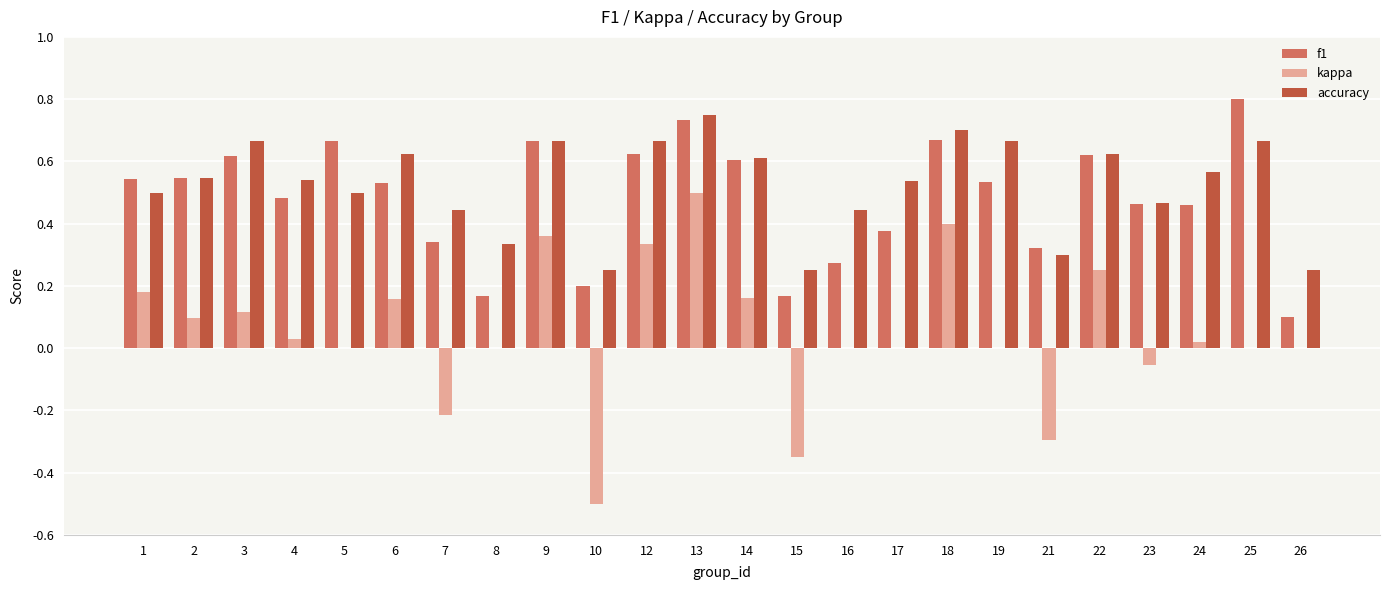

Between 4 and 7, which series saw the biggest shift?

kappa